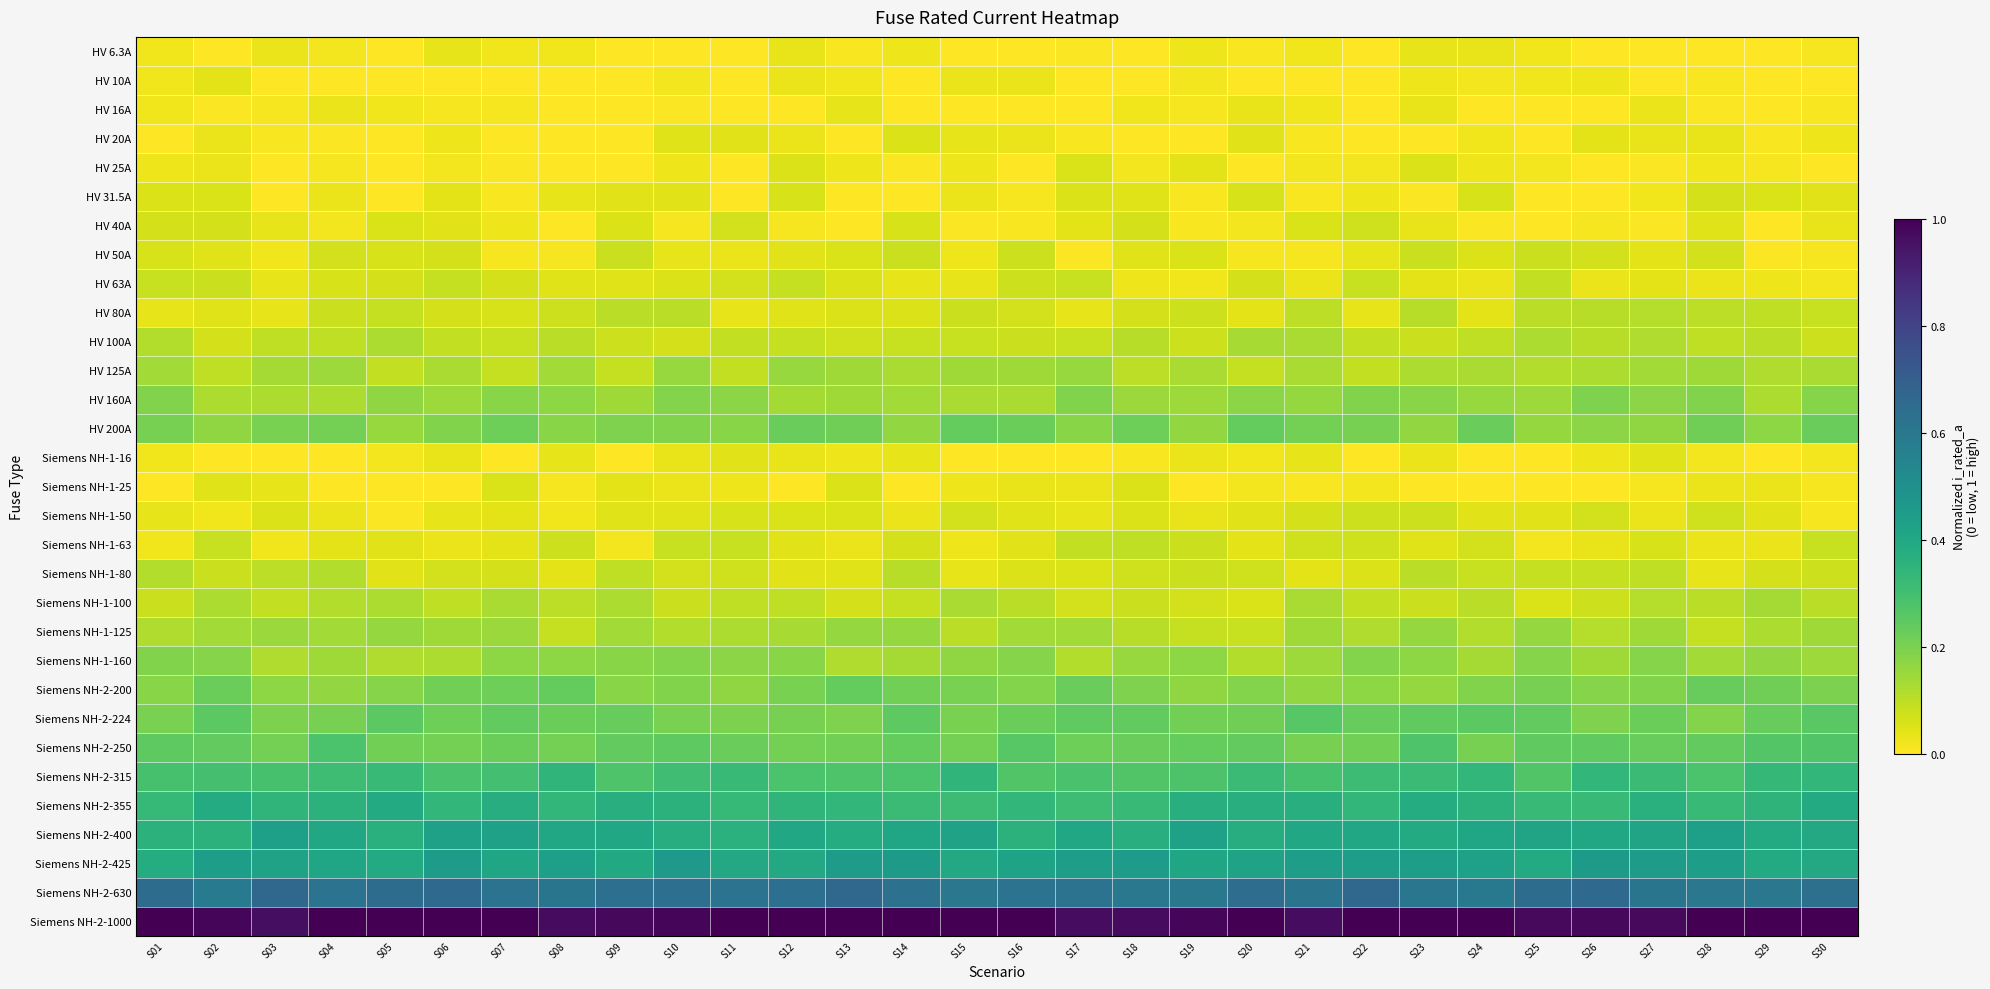

Which category has the lowest value across all series?

S02